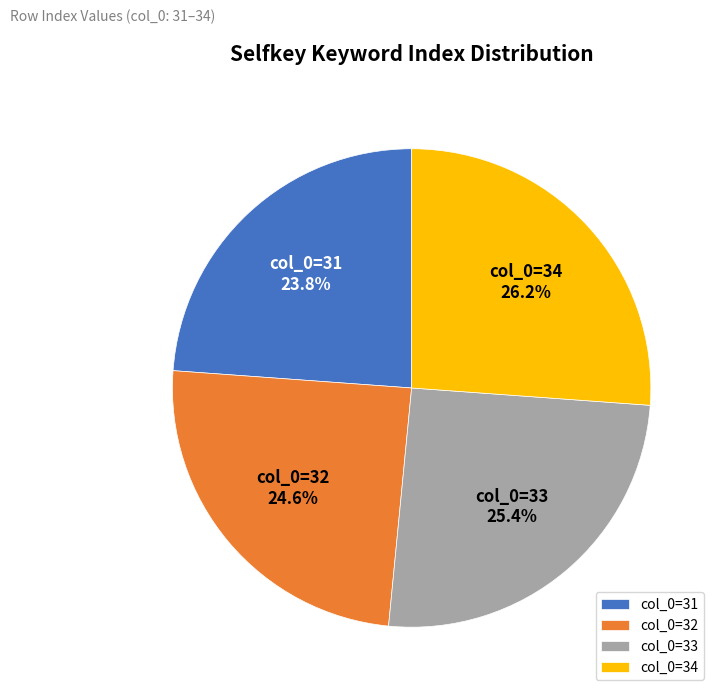

How many segments does this pie chart have?

4